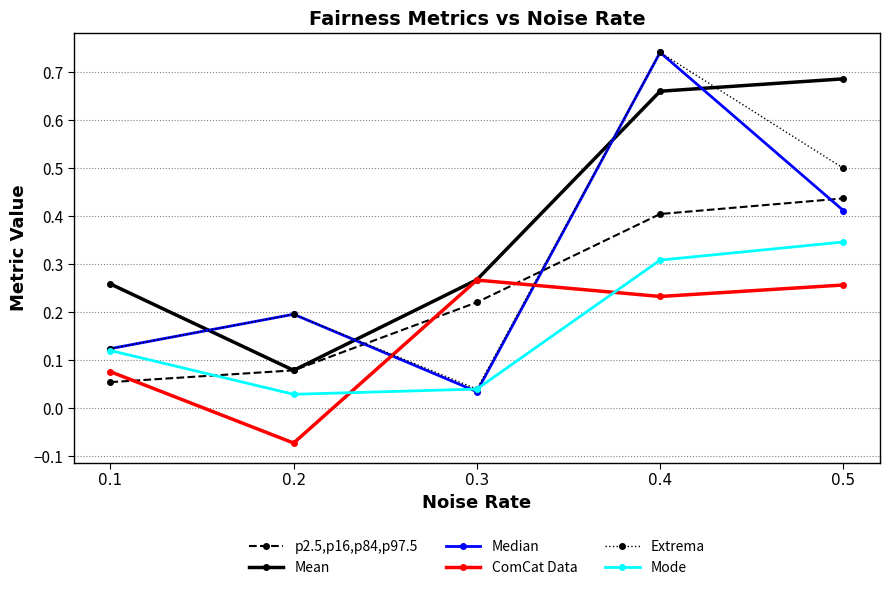

What is the total value across all series at 0.3?

0.9